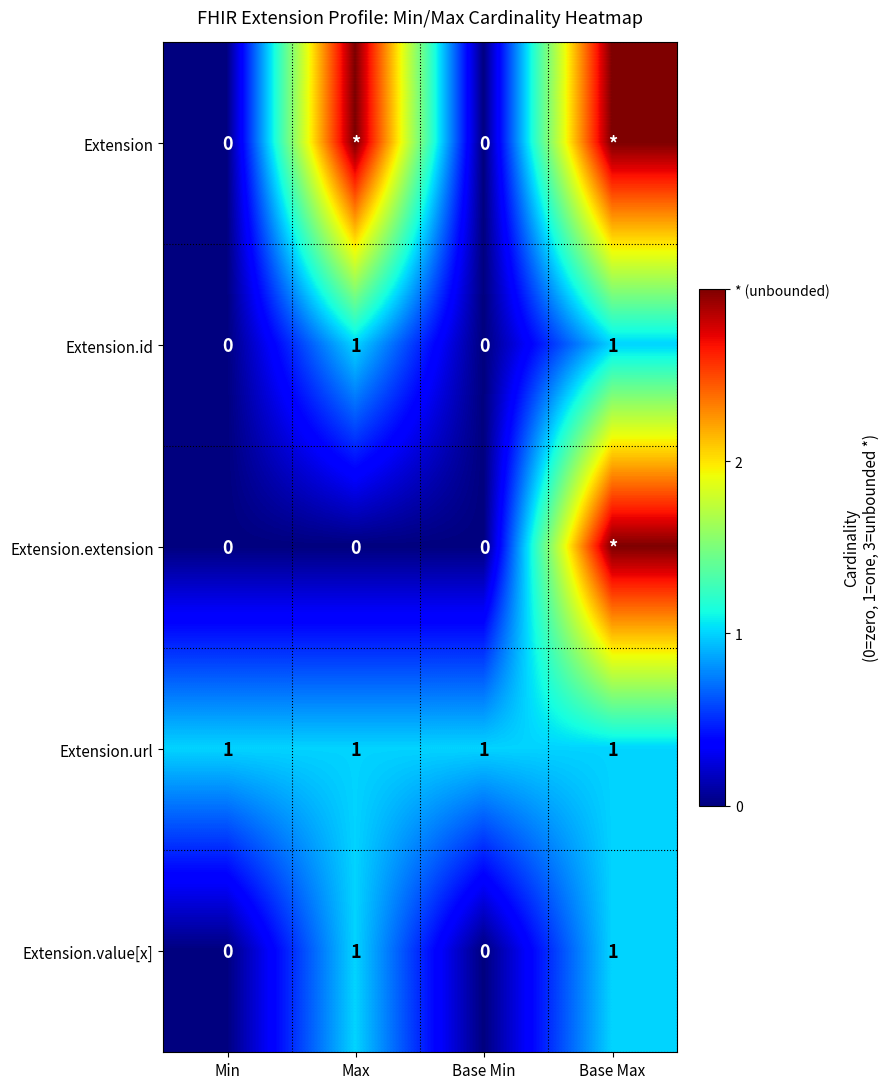

What is the spread (max minus min) of values at Base Min?

1